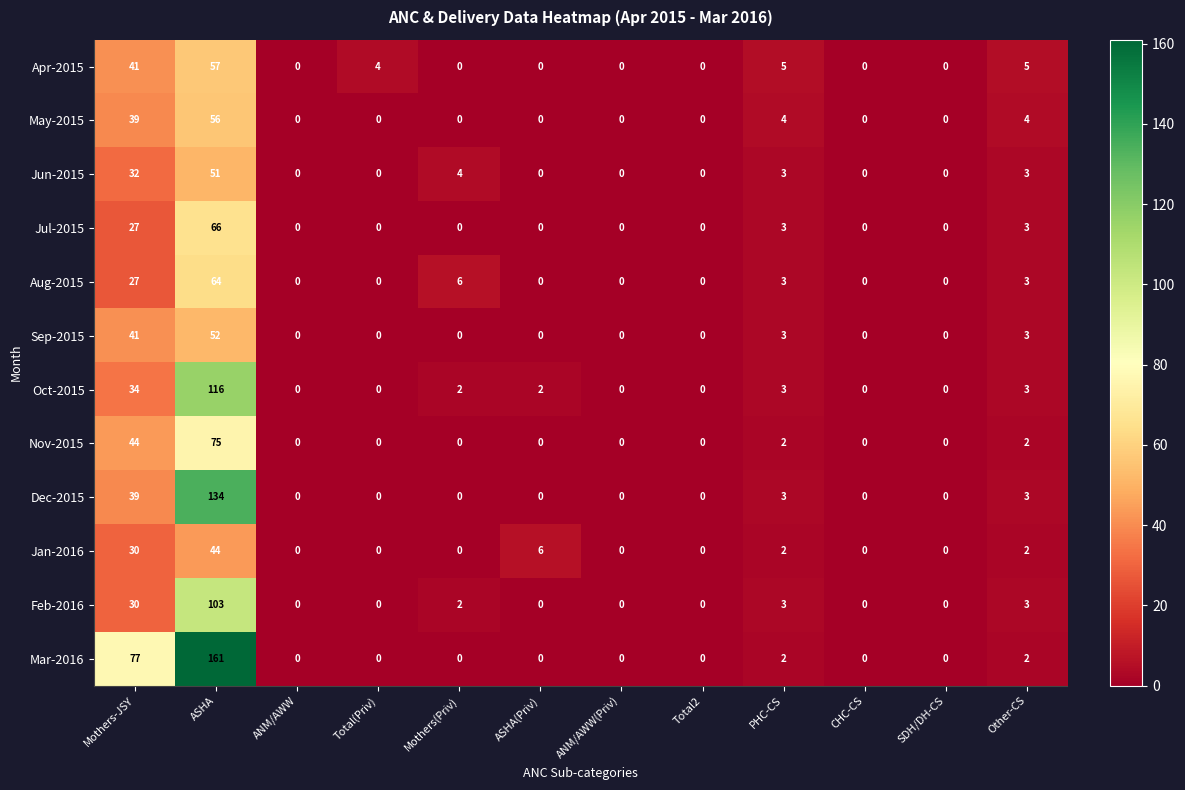

What is the average value of the Feb-2016 series?

12